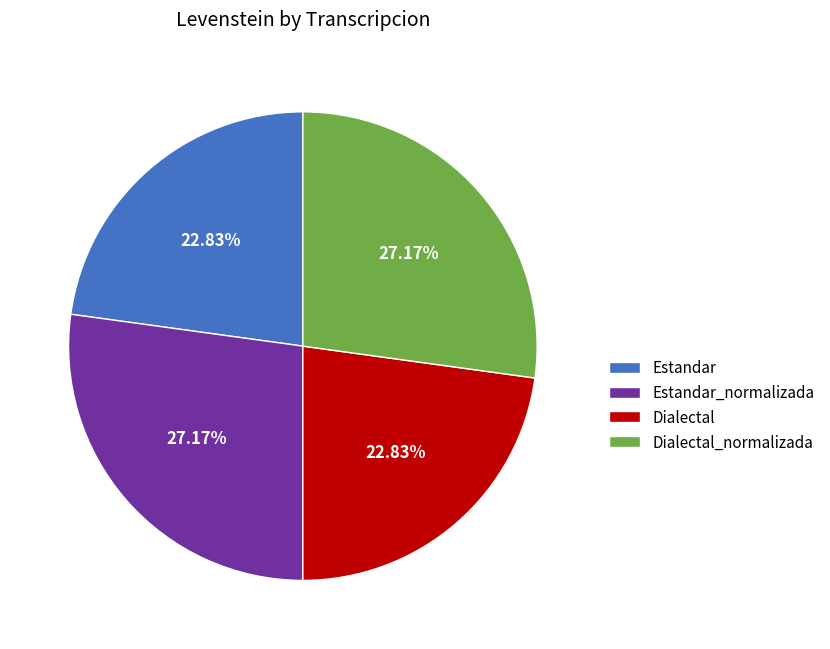

Between Estandar and Dialectal_normalizada, which is larger?

Dialectal_normalizada